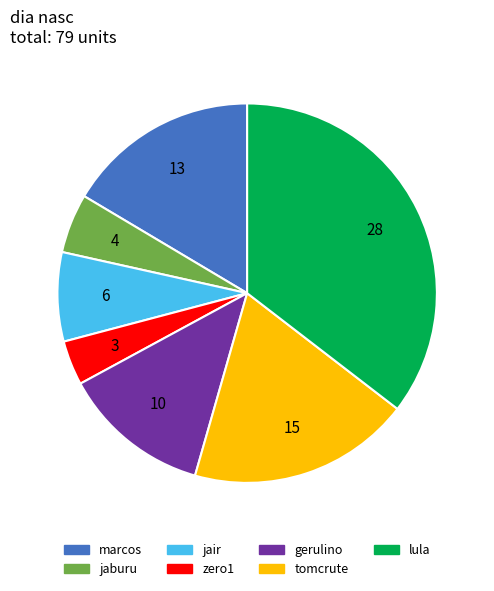

What is the largest slice in the pie chart?

lula